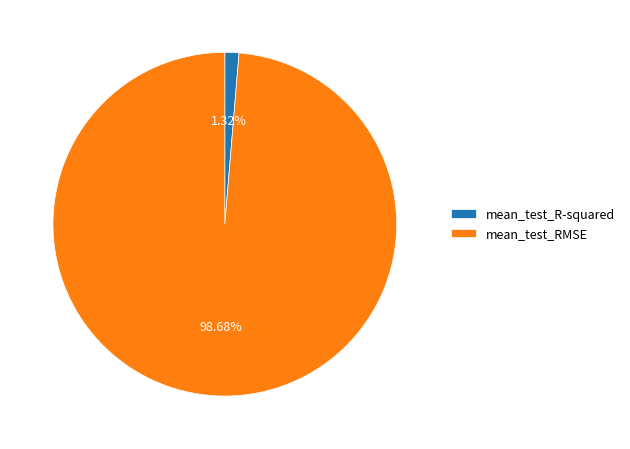

Does any single category account for the majority?

Yes